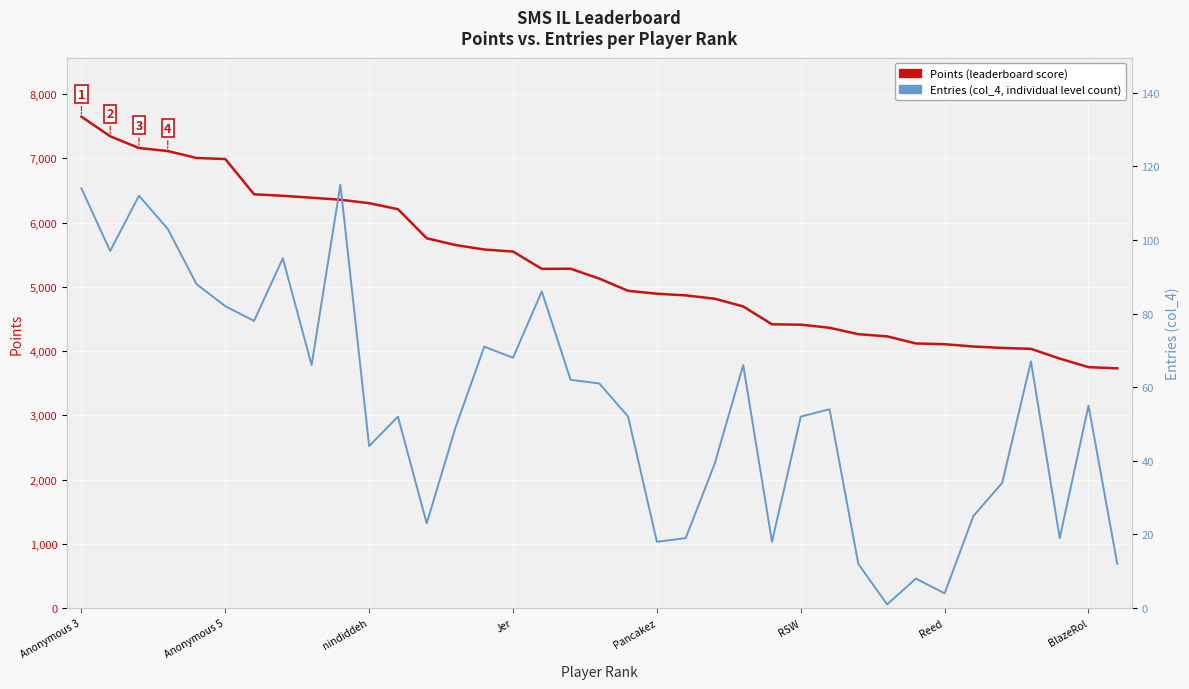

Reading left to right, extract all data points from this chart.

Points (leaderboard score): 7649	7343	7161	7114	7006	6989	6441	6417	6387	6356	6302	6209	5756	5651	5581	5549	5280	5282	5128	4938	4893	4867	4816	4695	4417	4411	4363	4263	4229	4119	4107	4071	4049	4035	3883	3750	3731
Entries (col_4): 114	97	112	103	88	82	78	95	66	115	44	52	23	49	71	68	86	62	61	52	18	19	39	66	18	52	54	12	1	8	4	25	34	67	19	55	12